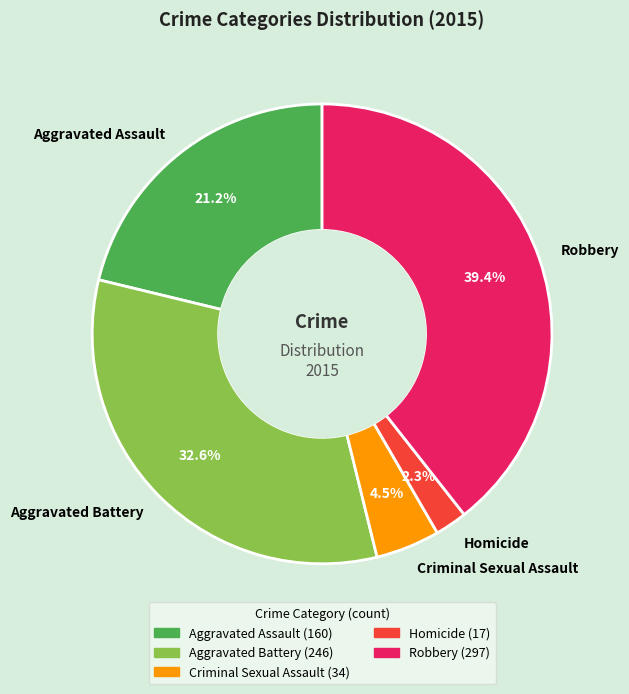

What portion of the pie excludes Criminal Sexual Assault?

95.5%